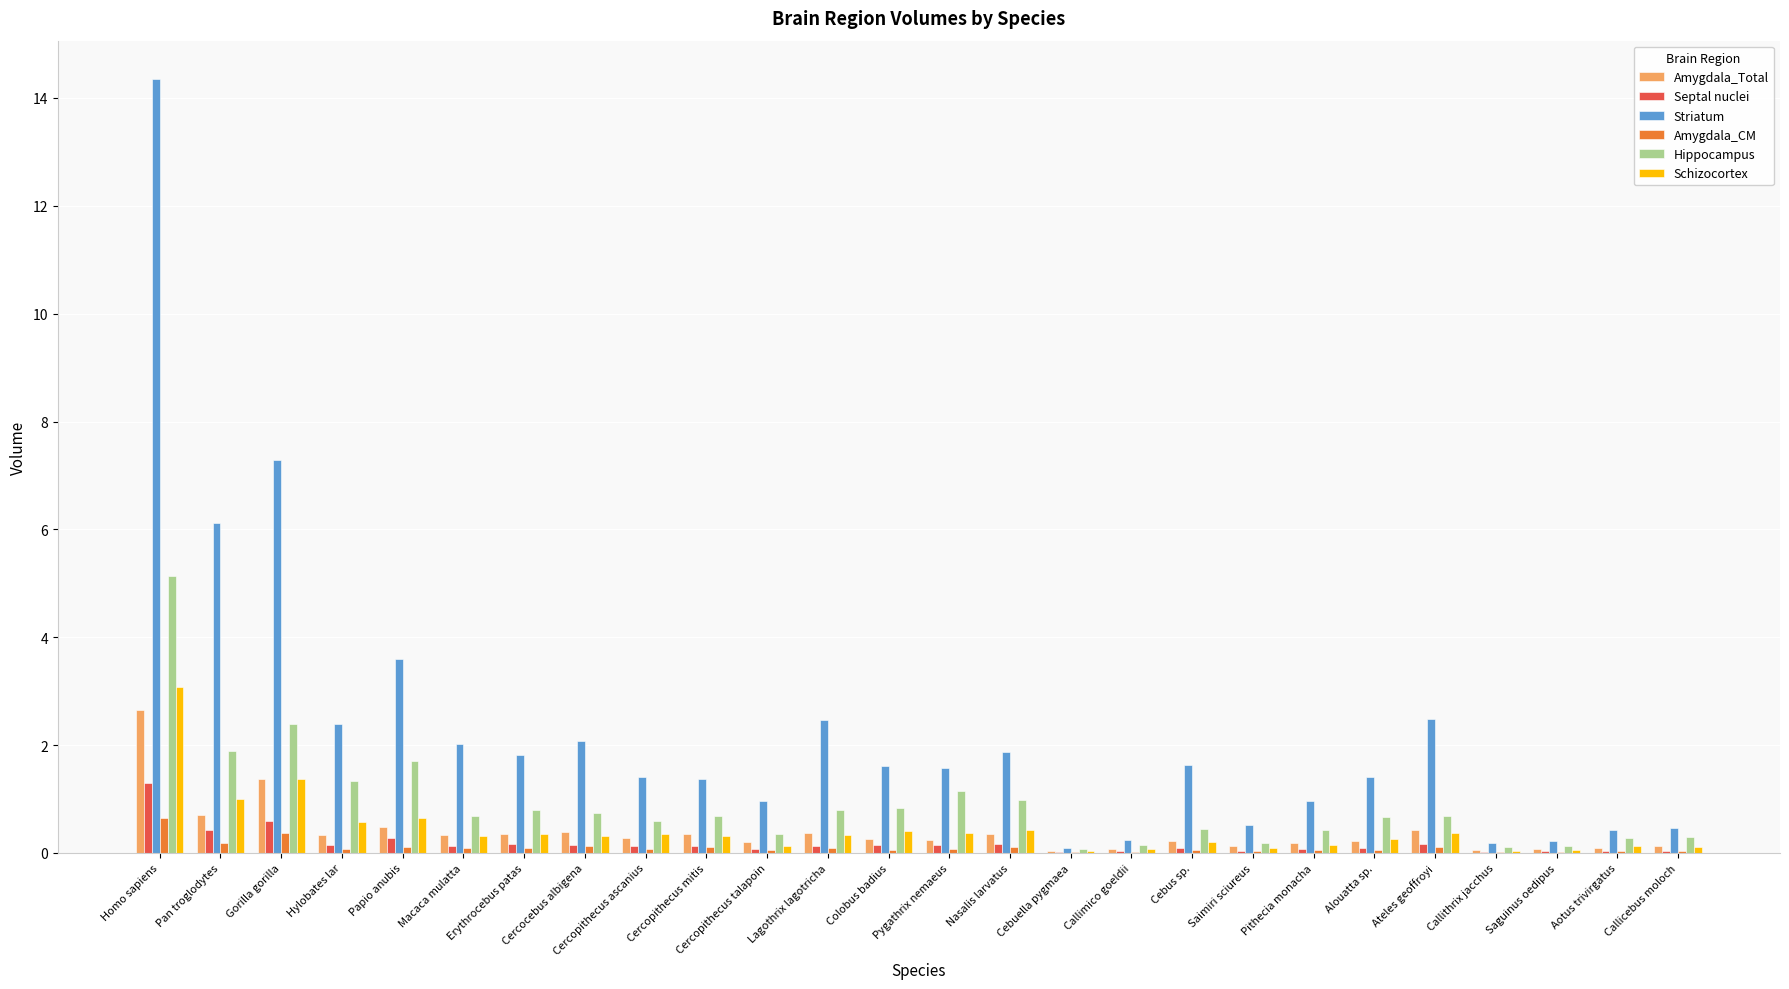

How many groups of bars are there?

26